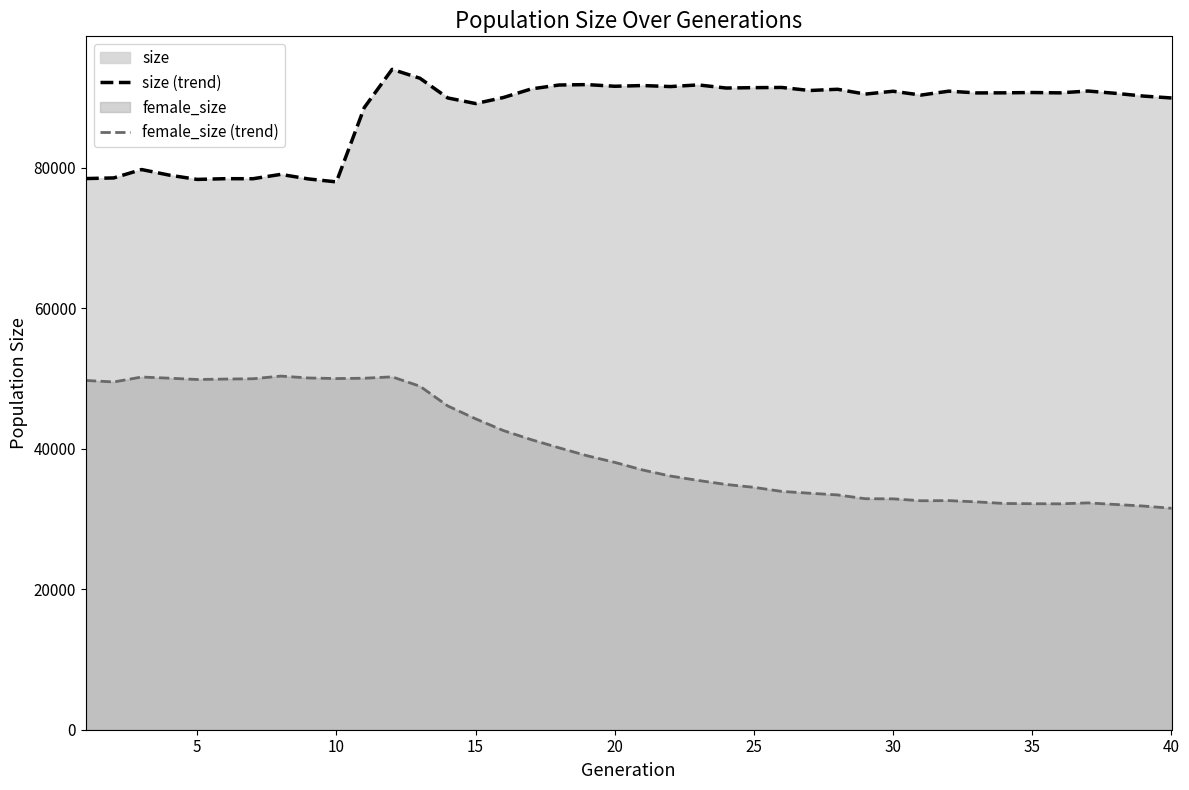

What is the highest value of the size (trend) series?

93994